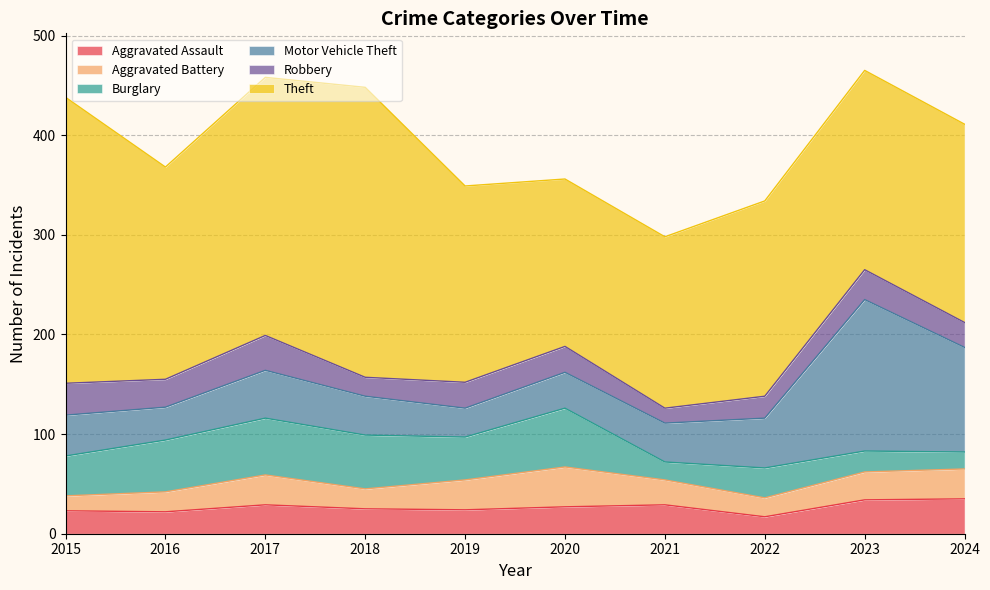

What are all the series names shown in the legend?

Aggravated Assault, Aggravated Battery, Burglary, Motor Vehicle Theft, Robbery, Theft